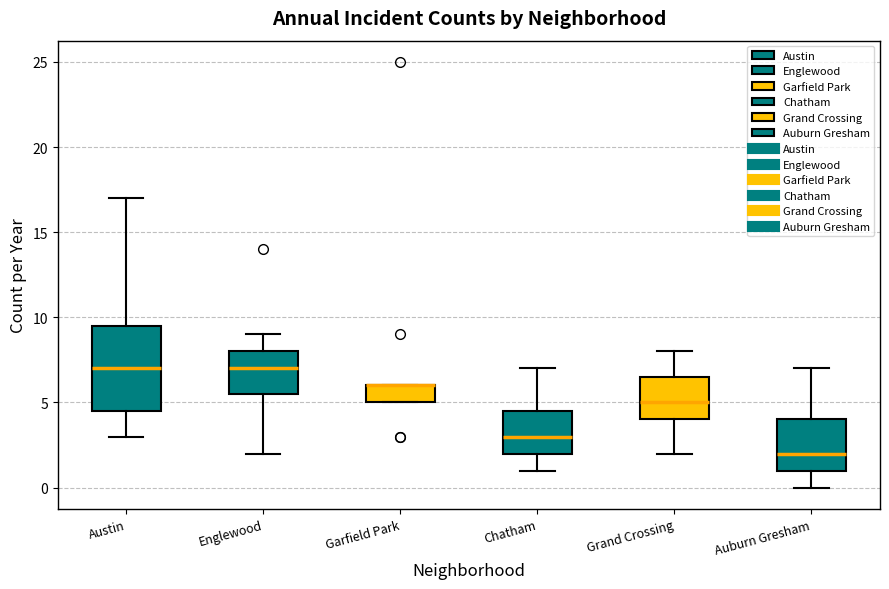

Comparing the boxes themselves (not the whiskers), which one is the tallest?

Austin